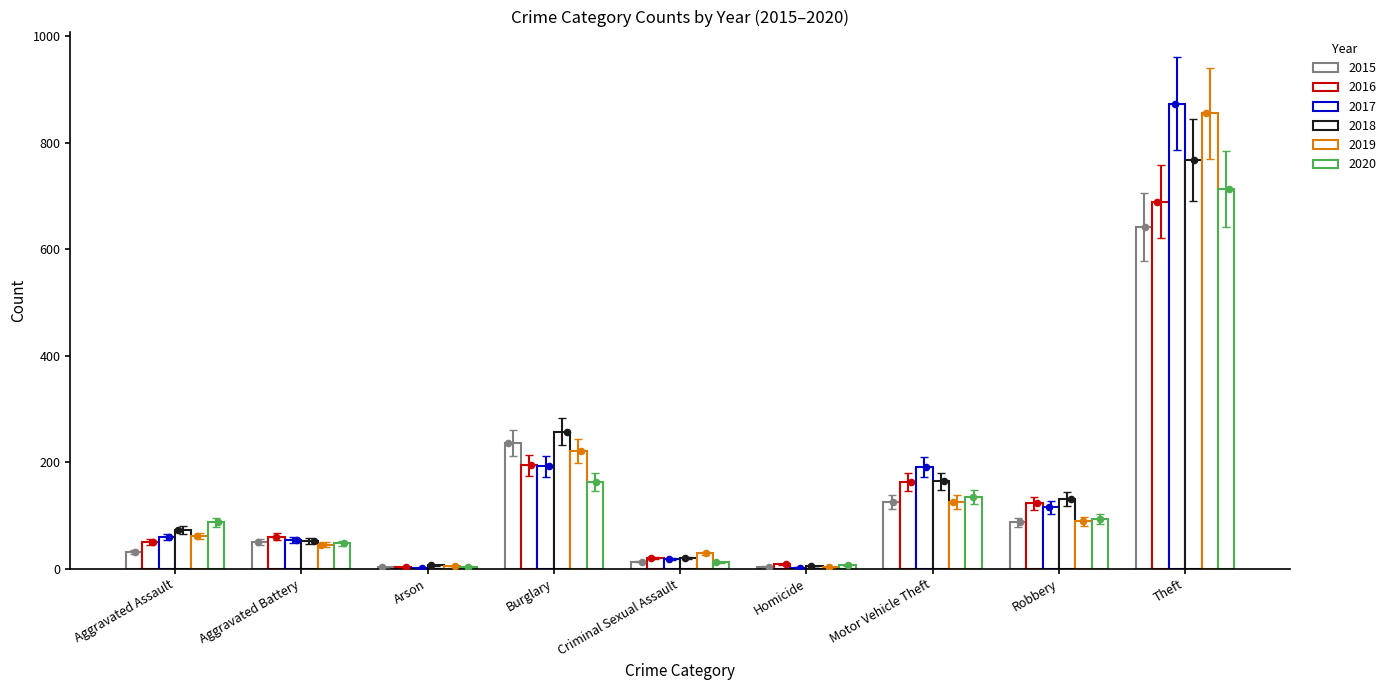

Which series contains the lowest Y value?

2017